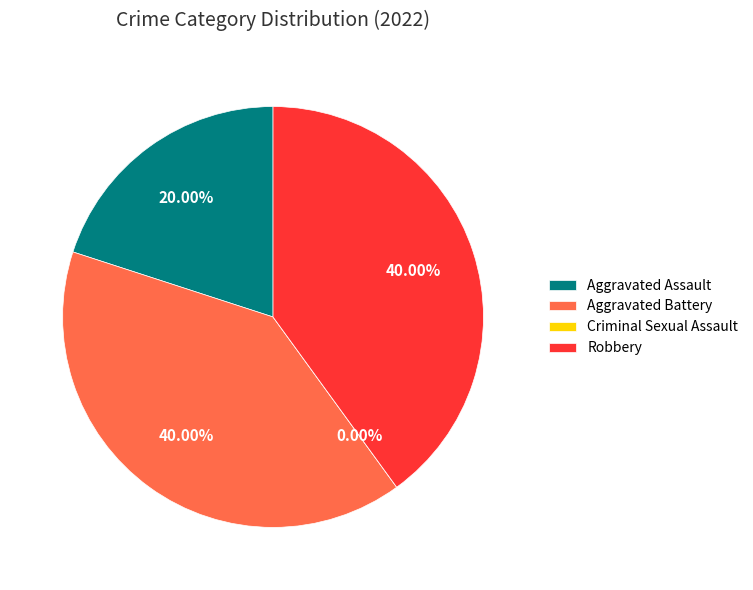

How much of the chart is everything except Criminal Sexual Assault?

100.0%